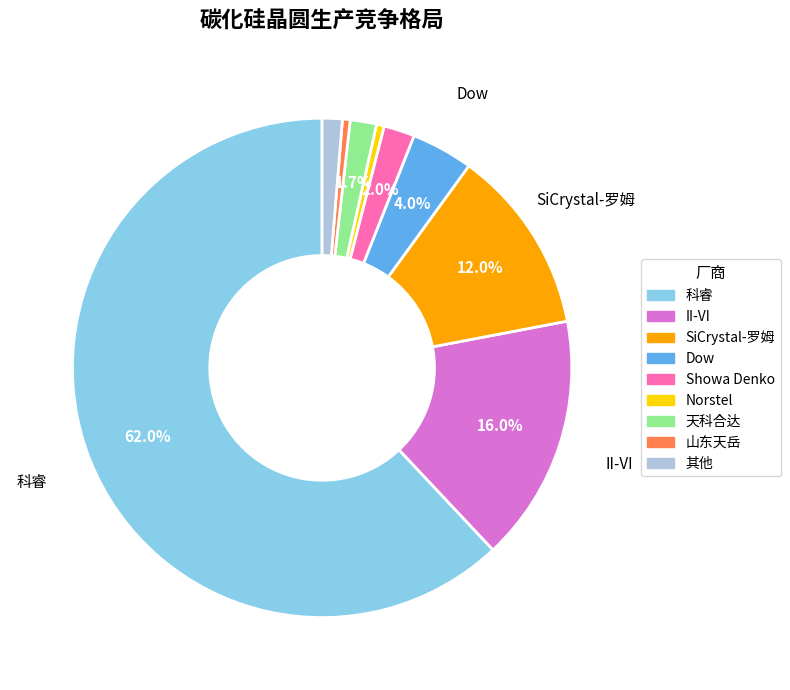

Is it true that 山东天岳 is 0% of the pie?

True